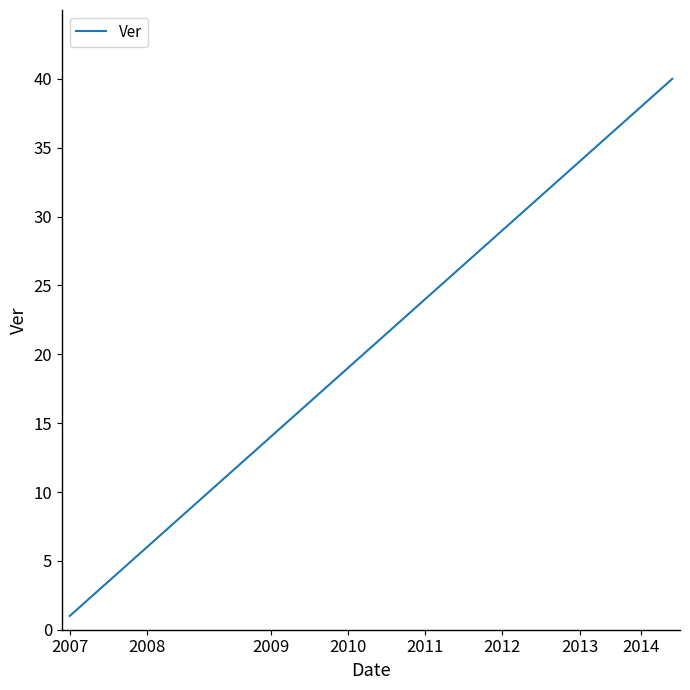

Does the chart have visible grid lines?

No